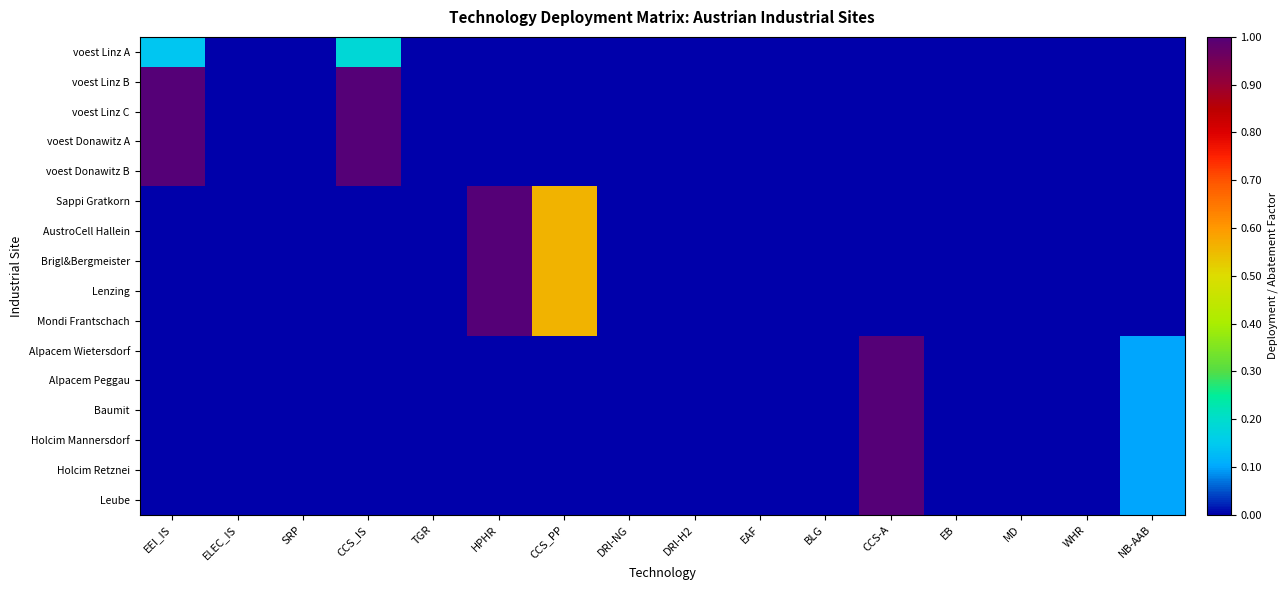

Reading right to left, transcribe all the data shown in this chart.

voest Linz A: NB-AAB=0.0	WHR=0.0	MD=0.0	EB=0.0	CCS-A=0.0	BLG=0.0	EAF=0.0	DRI-H2=0.0	DRI-NG=0.0	CCS_PP=0.0	HPHR=0.0	TGR=0.0	CCS_IS=0.2	SRP=0.0	ELEC_IS=0.0	EEI_IS=0.1
voest Linz B: NB-AAB=0.0	WHR=0.0	MD=0.0	EB=0.0	CCS-A=0.0	BLG=0.0	EAF=0.0	DRI-H2=0.0	DRI-NG=0.0	CCS_PP=0.0	HPHR=0.0	TGR=0.0	CCS_IS=1.0	SRP=0.0	ELEC_IS=0.0	EEI_IS=1.0
voest Linz C: NB-AAB=0.0	WHR=0.0	MD=0.0	EB=0.0	CCS-A=0.0	BLG=0.0	EAF=0.0	DRI-H2=0.0	DRI-NG=0.0	CCS_PP=0.0	HPHR=0.0	TGR=0.0	CCS_IS=1.0	SRP=0.0	ELEC_IS=0.0	EEI_IS=1.0
voest Donawitz A: NB-AAB=0.0	WHR=0.0	MD=0.0	EB=0.0	CCS-A=0.0	BLG=0.0	EAF=0.0	DRI-H2=0.0	DRI-NG=0.0	CCS_PP=0.0	HPHR=0.0	TGR=0.0	CCS_IS=1.0	SRP=0.0	ELEC_IS=0.0	EEI_IS=1.0
voest Donawitz B: NB-AAB=0.0	WHR=0.0	MD=0.0	EB=0.0	CCS-A=0.0	BLG=0.0	EAF=0.0	DRI-H2=0.0	DRI-NG=0.0	CCS_PP=0.0	HPHR=0.0	TGR=0.0	CCS_IS=1.0	SRP=0.0	ELEC_IS=0.0	EEI_IS=1.0
Sappi Gratkorn: NB-AAB=0.0	WHR=0.0	MD=0.0	EB=0.0	CCS-A=0.0	BLG=0.0	EAF=0.0	DRI-H2=0.0	DRI-NG=0.0	CCS_PP=0.6	HPHR=1.0	TGR=0.0	CCS_IS=0.0	SRP=0.0	ELEC_IS=0.0	EEI_IS=0.0
AustroCell Hallein: NB-AAB=0.0	WHR=0.0	MD=0.0	EB=0.0	CCS-A=0.0	BLG=0.0	EAF=0.0	DRI-H2=0.0	DRI-NG=0.0	CCS_PP=0.6	HPHR=1.0	TGR=0.0	CCS_IS=0.0	SRP=0.0	ELEC_IS=0.0	EEI_IS=0.0
Brigl&Bergmeister: NB-AAB=0.0	WHR=0.0	MD=0.0	EB=0.0	CCS-A=0.0	BLG=0.0	EAF=0.0	DRI-H2=0.0	DRI-NG=0.0	CCS_PP=0.6	HPHR=1.0	TGR=0.0	CCS_IS=0.0	SRP=0.0	ELEC_IS=0.0	EEI_IS=0.0
Lenzing: NB-AAB=0.0	WHR=0.0	MD=0.0	EB=0.0	CCS-A=0.0	BLG=0.0	EAF=0.0	DRI-H2=0.0	DRI-NG=0.0	CCS_PP=0.6	HPHR=1.0	TGR=0.0	CCS_IS=0.0	SRP=0.0	ELEC_IS=0.0	EEI_IS=0.0
Mondi Frantschach: NB-AAB=0.0	WHR=0.0	MD=0.0	EB=0.0	CCS-A=0.0	BLG=0.0	EAF=0.0	DRI-H2=0.0	DRI-NG=0.0	CCS_PP=0.6	HPHR=1.0	TGR=0.0	CCS_IS=0.0	SRP=0.0	ELEC_IS=0.0	EEI_IS=0.0
Alpacem Wietersdorf: NB-AAB=0.1	WHR=0.0	MD=0.0	EB=0.0	CCS-A=1.0	BLG=0.0	EAF=0.0	DRI-H2=0.0	DRI-NG=0.0	CCS_PP=0.0	HPHR=0.0	TGR=0.0	CCS_IS=0.0	SRP=0.0	ELEC_IS=0.0	EEI_IS=0.0
Alpacem Peggau: NB-AAB=0.1	WHR=0.0	MD=0.0	EB=0.0	CCS-A=1.0	BLG=0.0	EAF=0.0	DRI-H2=0.0	DRI-NG=0.0	CCS_PP=0.0	HPHR=0.0	TGR=0.0	CCS_IS=0.0	SRP=0.0	ELEC_IS=0.0	EEI_IS=0.0
Baumit: NB-AAB=0.1	WHR=0.0	MD=0.0	EB=0.0	CCS-A=1.0	BLG=0.0	EAF=0.0	DRI-H2=0.0	DRI-NG=0.0	CCS_PP=0.0	HPHR=0.0	TGR=0.0	CCS_IS=0.0	SRP=0.0	ELEC_IS=0.0	EEI_IS=0.0
Holcim Mannersdorf: NB-AAB=0.1	WHR=0.0	MD=0.0	EB=0.0	CCS-A=1.0	BLG=0.0	EAF=0.0	DRI-H2=0.0	DRI-NG=0.0	CCS_PP=0.0	HPHR=0.0	TGR=0.0	CCS_IS=0.0	SRP=0.0	ELEC_IS=0.0	EEI_IS=0.0
Holcim Retznei: NB-AAB=0.1	WHR=0.0	MD=0.0	EB=0.0	CCS-A=1.0	BLG=0.0	EAF=0.0	DRI-H2=0.0	DRI-NG=0.0	CCS_PP=0.0	HPHR=0.0	TGR=0.0	CCS_IS=0.0	SRP=0.0	ELEC_IS=0.0	EEI_IS=0.0
Leube: NB-AAB=0.1	WHR=0.0	MD=0.0	EB=0.0	CCS-A=1.0	BLG=0.0	EAF=0.0	DRI-H2=0.0	DRI-NG=0.0	CCS_PP=0.0	HPHR=0.0	TGR=0.0	CCS_IS=0.0	SRP=0.0	ELEC_IS=0.0	EEI_IS=0.0